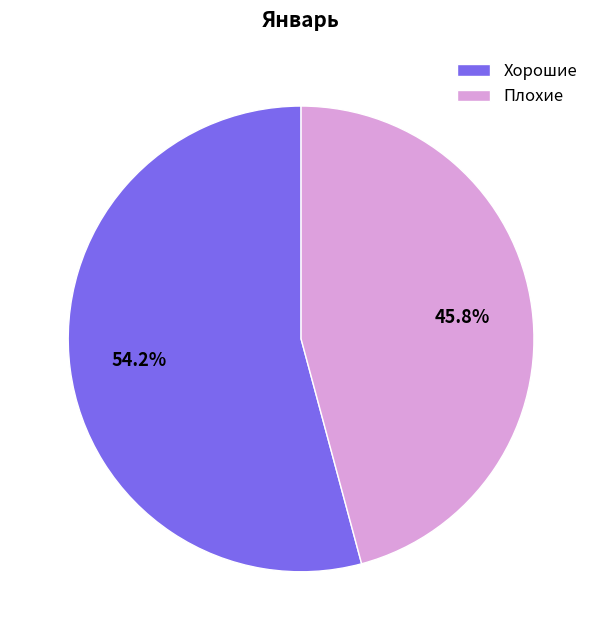

How many segments does this pie chart have?

2